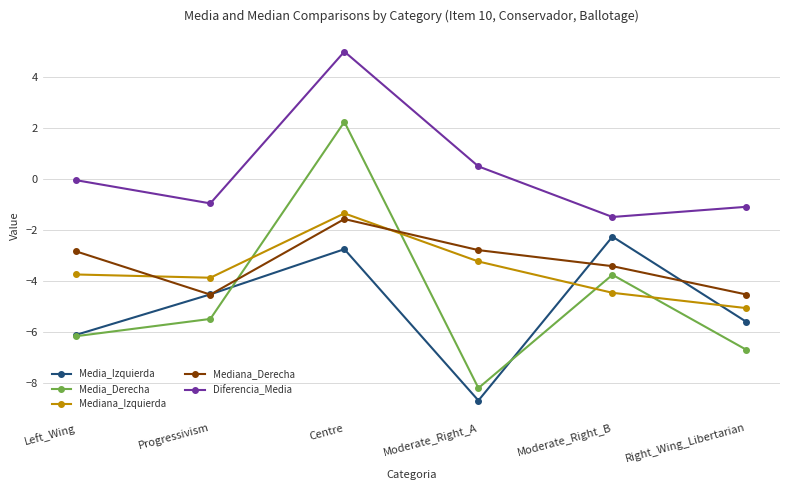

What is the minimum value for Media_Izquierda?

-8.7